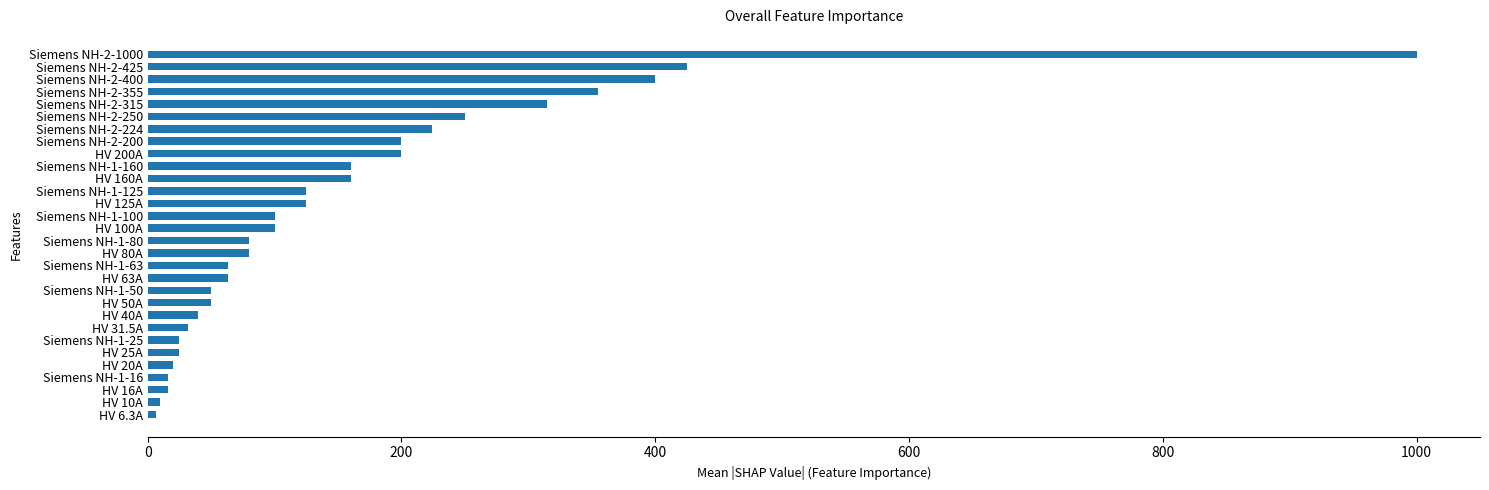

Where is the data nearest to the value 503?

Siemens NH-2-425